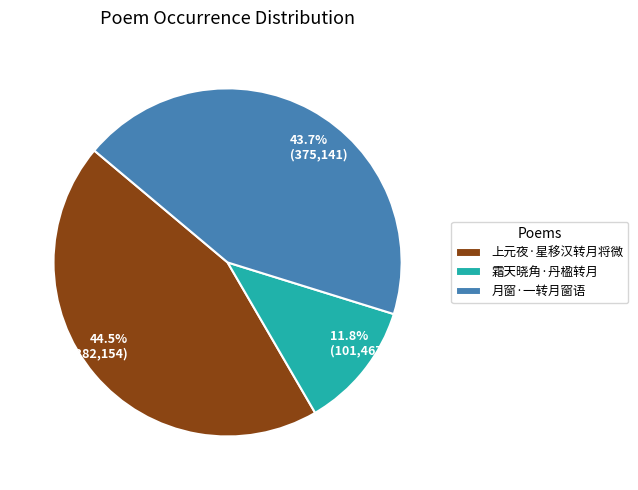

What is the smallest slice in the pie chart?

霜天晓角·丹楹转月